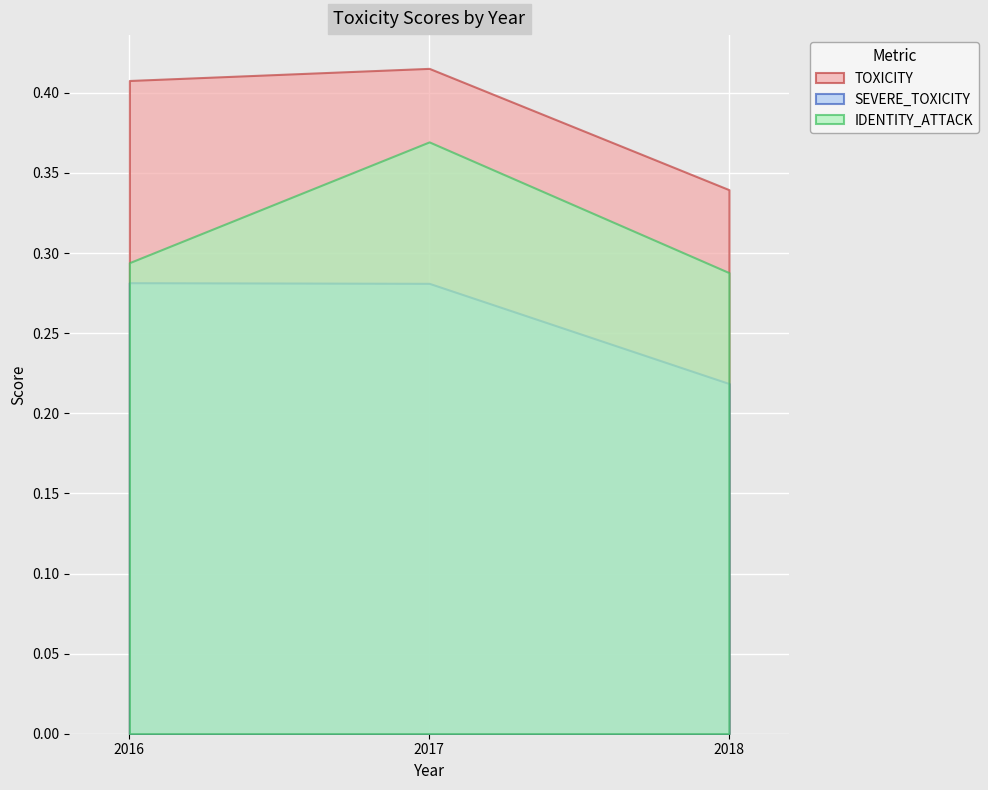

Reading left to right, list all the values displayed in this chart.

TOXICITY: 0.4	0.4	0.3
SEVERE_TOXICITY: 0.3	0.3	0.2
IDENTITY_ATTACK: 0.3	0.4	0.3